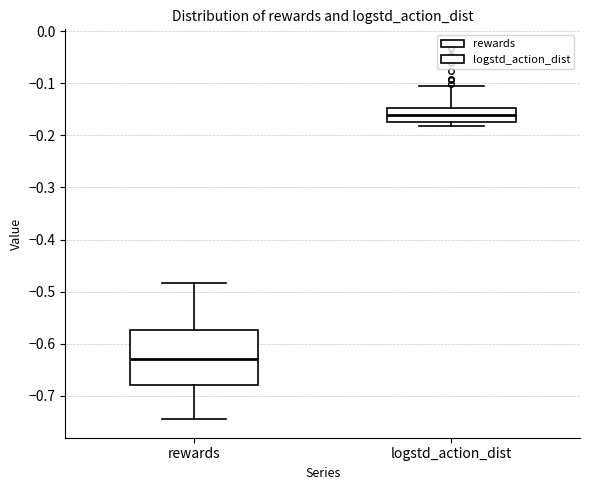

Reading left to right, read every box against the y-axis: the position of its median line, the range the box covers, and the ends of its whiskers. The values are not printed on the chart, so give them approximately, as read against the axis.

rewards: median -0.63, box -0.68 to -0.57, whiskers -0.75 to -0.48
logstd_action_dist: median -0.16, box -0.17 to -0.15, whiskers -0.18 to -0.10